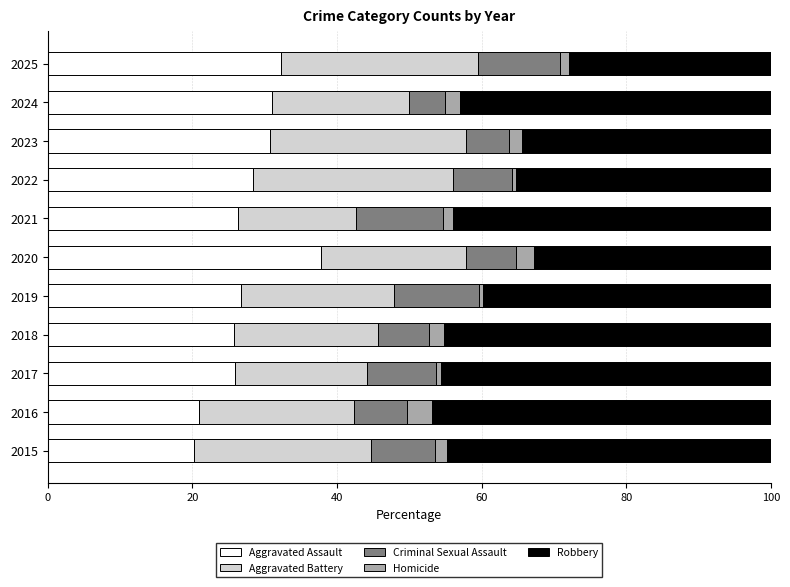

How many data points does each series have?

11